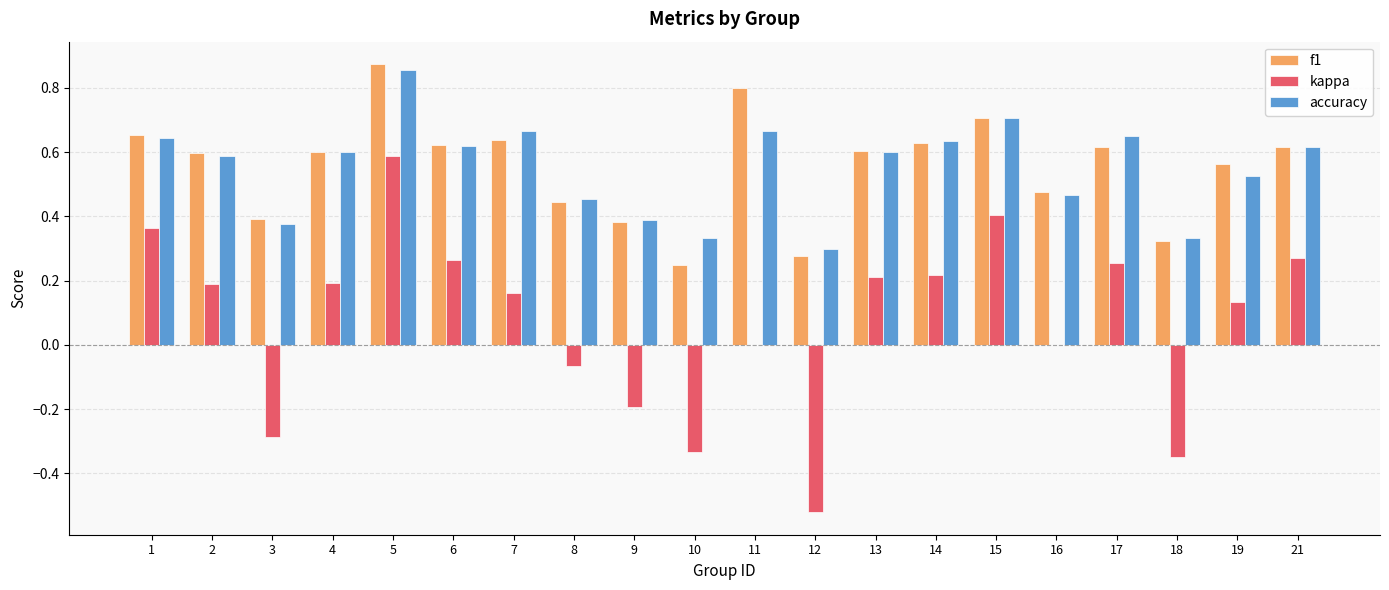

Which series changed the most between 1 and 16?

kappa